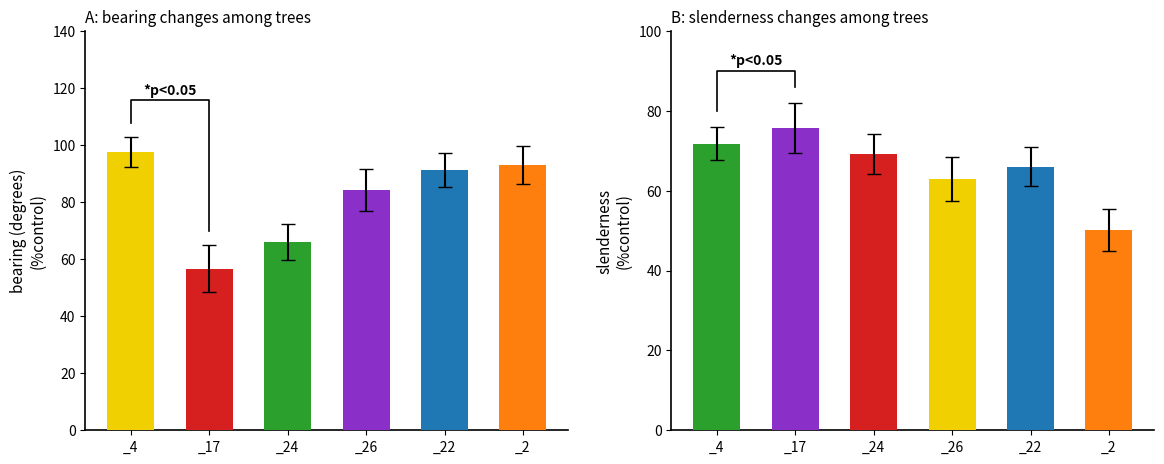

The value of slenderness at _24 is 36.6. True or false?

False